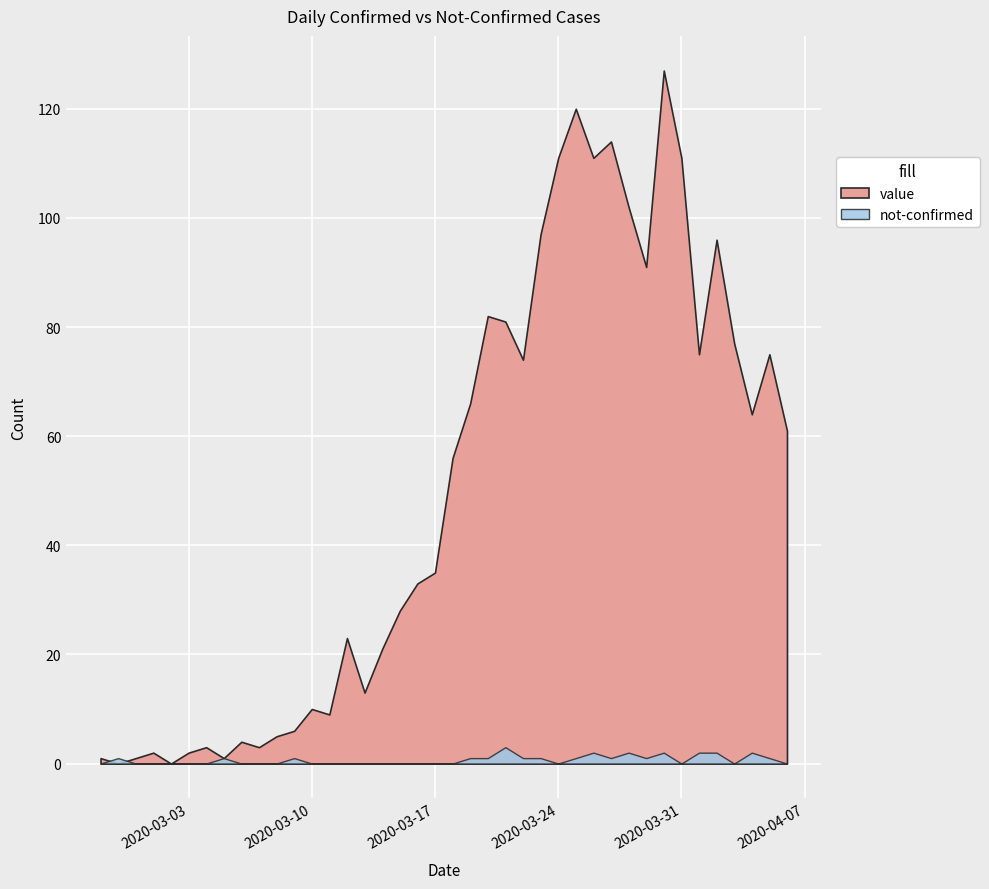

Rank the series at 2020-04-02 from lowest to highest value.

not-confirmed, value